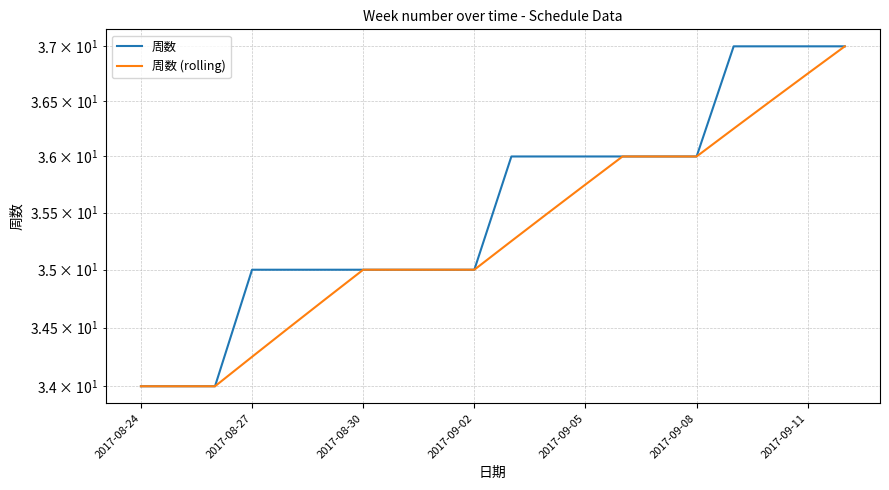

At how many categories does at least one series exceed 34?

17